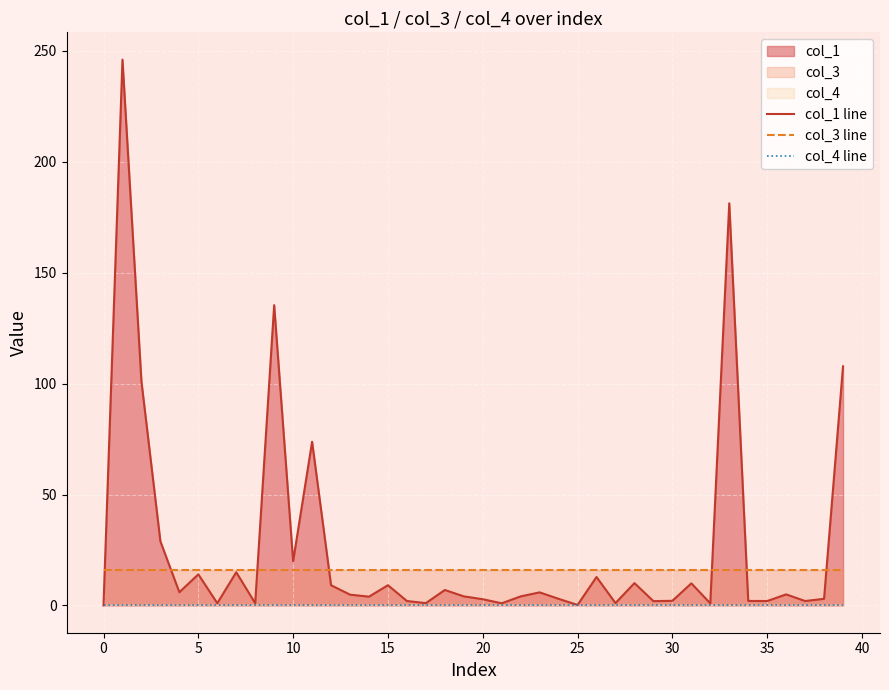

True or false: col_1 line and col_3 line cross at least once.

True